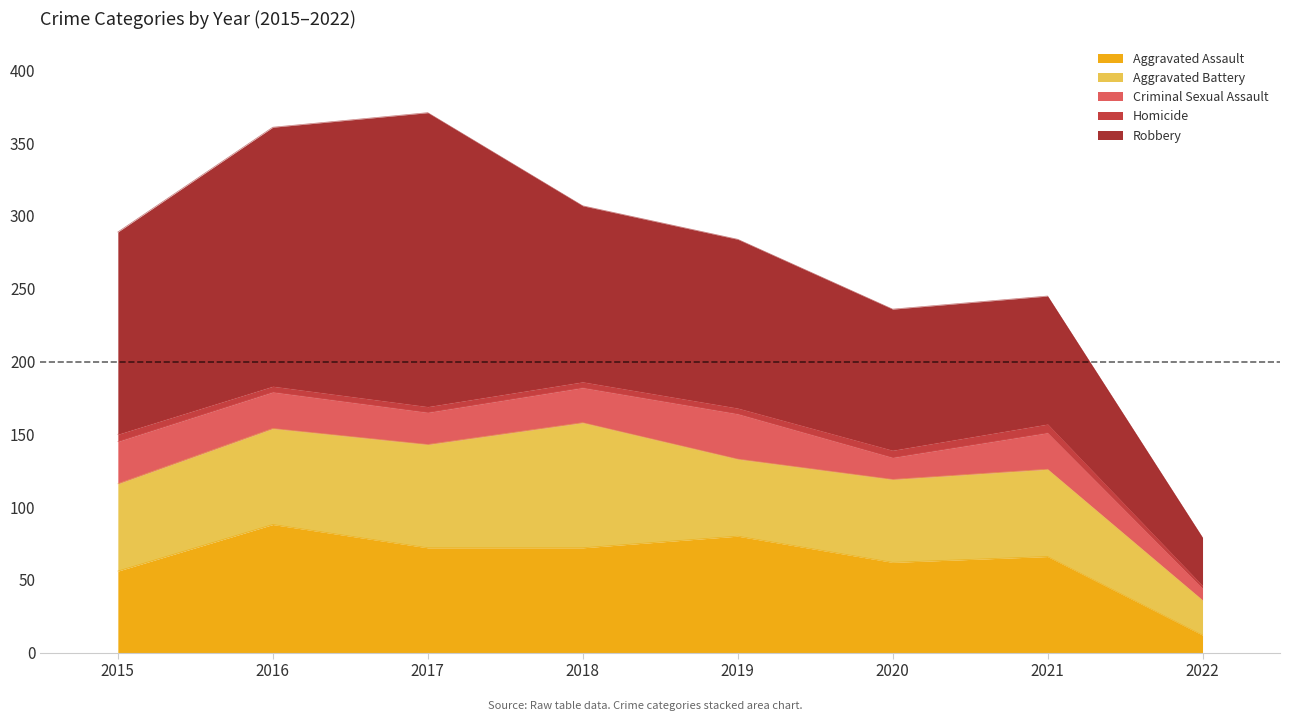

Is the value of Criminal Sexual Assault at 2020 greater than the value of Robbery at 2020?

No